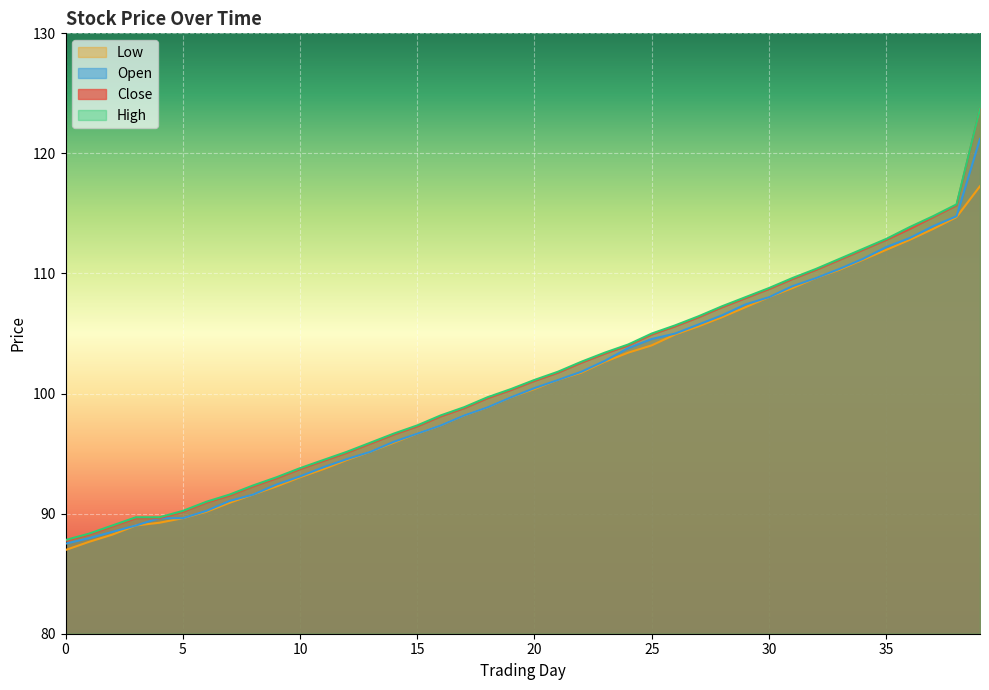

What is the value of the close point at the 4th from the left?

89.6